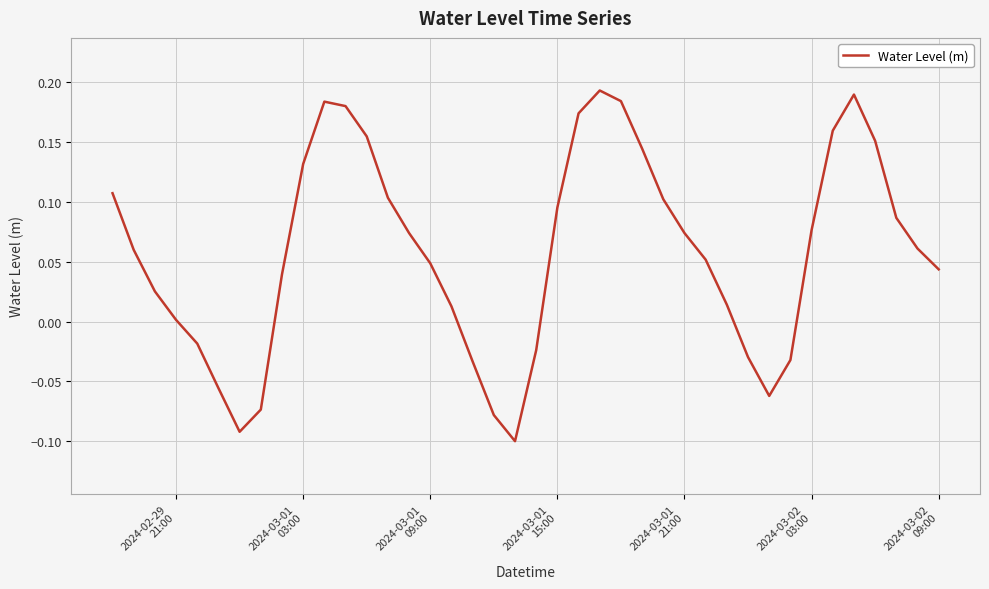

How many lines are shown in the chart?

1